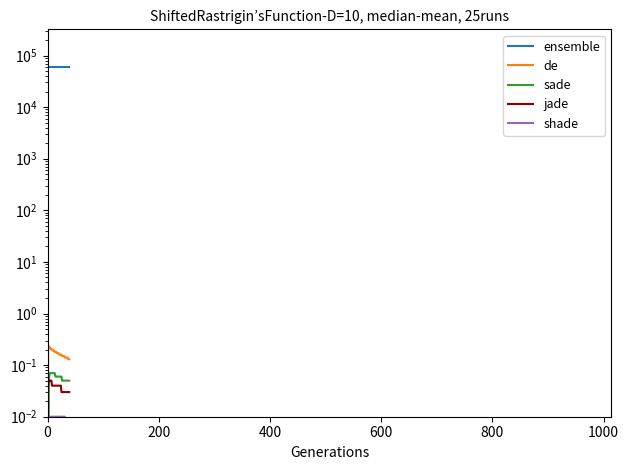

The value of shade at 27 is 0.0. True or false?

True